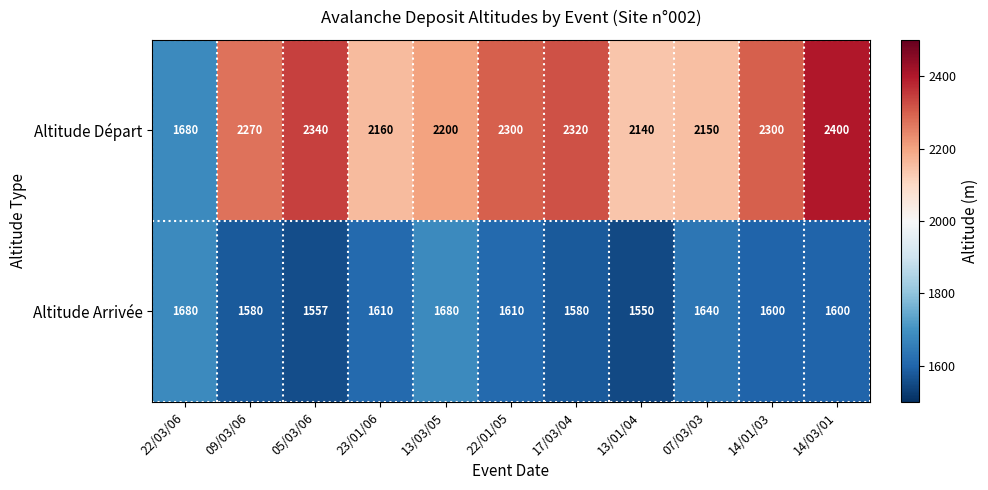

List the series in order of their overall mean, lowest first.

Altitude Arrivée, Altitude Départ